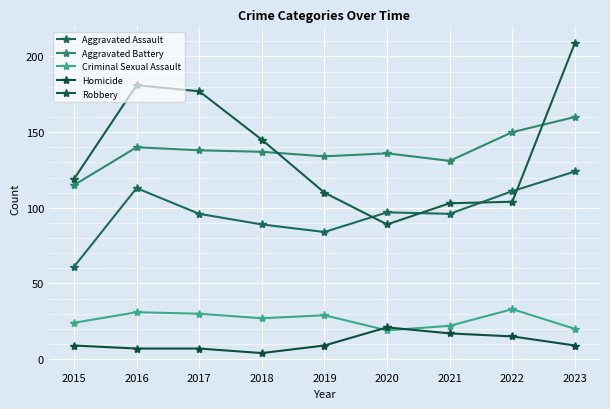

At which category does Aggravated Battery reach its first local peak?

2016